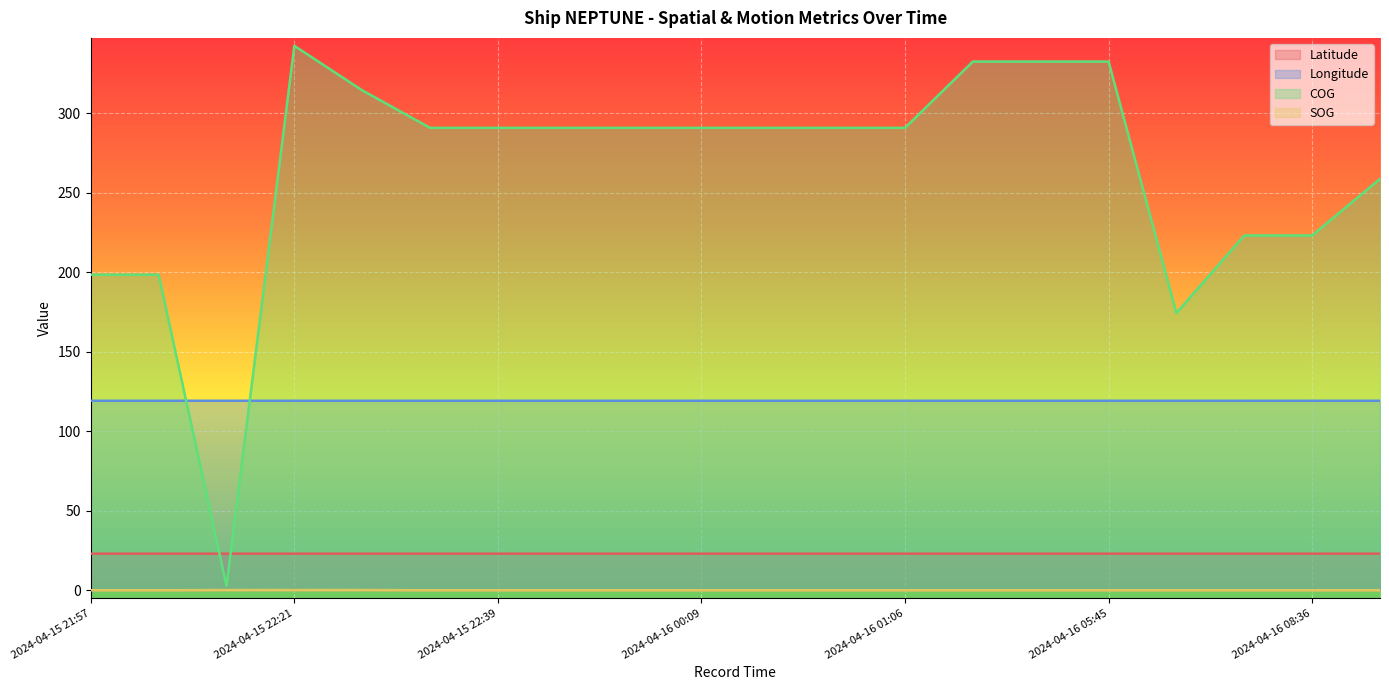

What is the approximate value of Longitude at 2024-04-15 22:33?

119.2